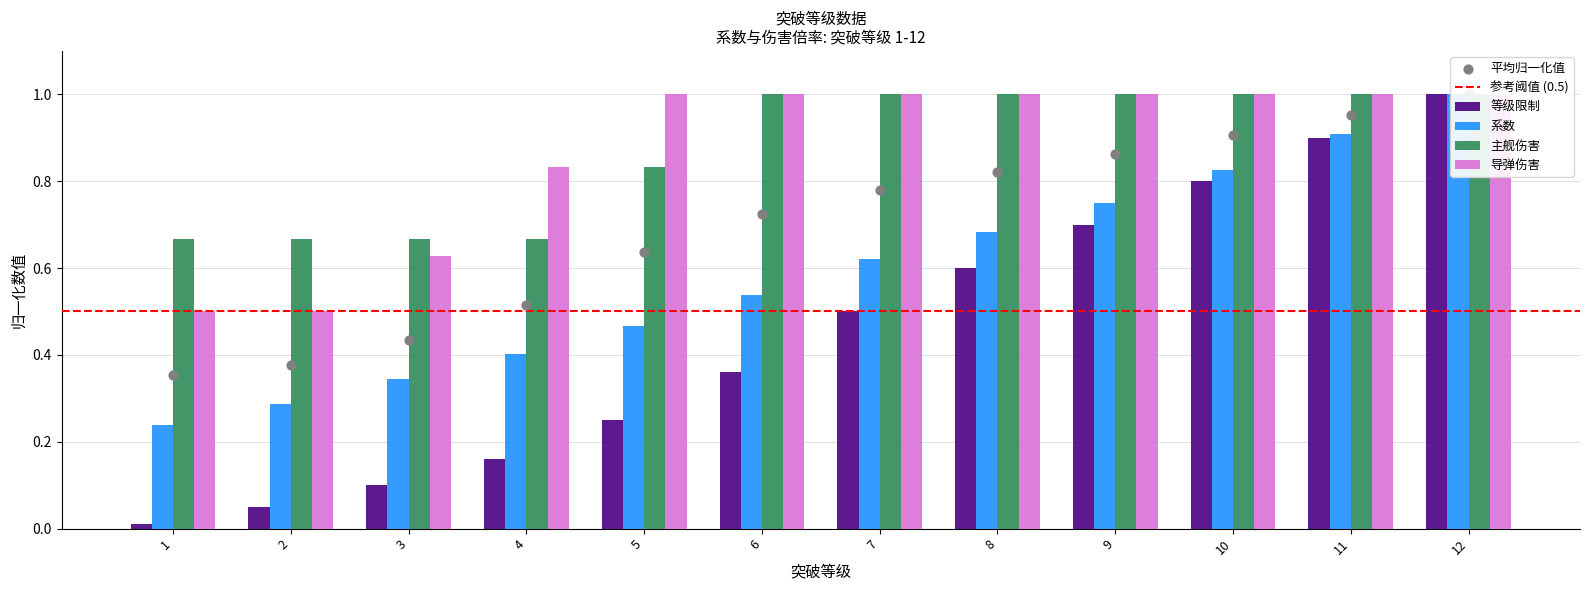

Is the value of 系数 at 4 greater than the value of 导弹伤害 at 2?

No